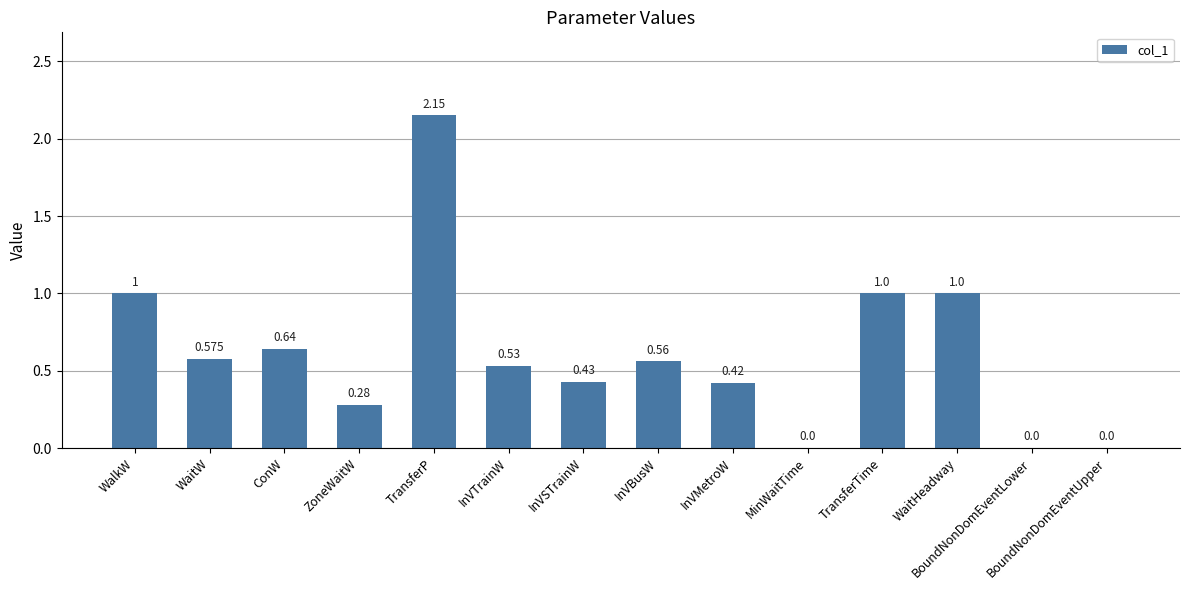

Which label corresponds to the largest value in the chart?

TransferP